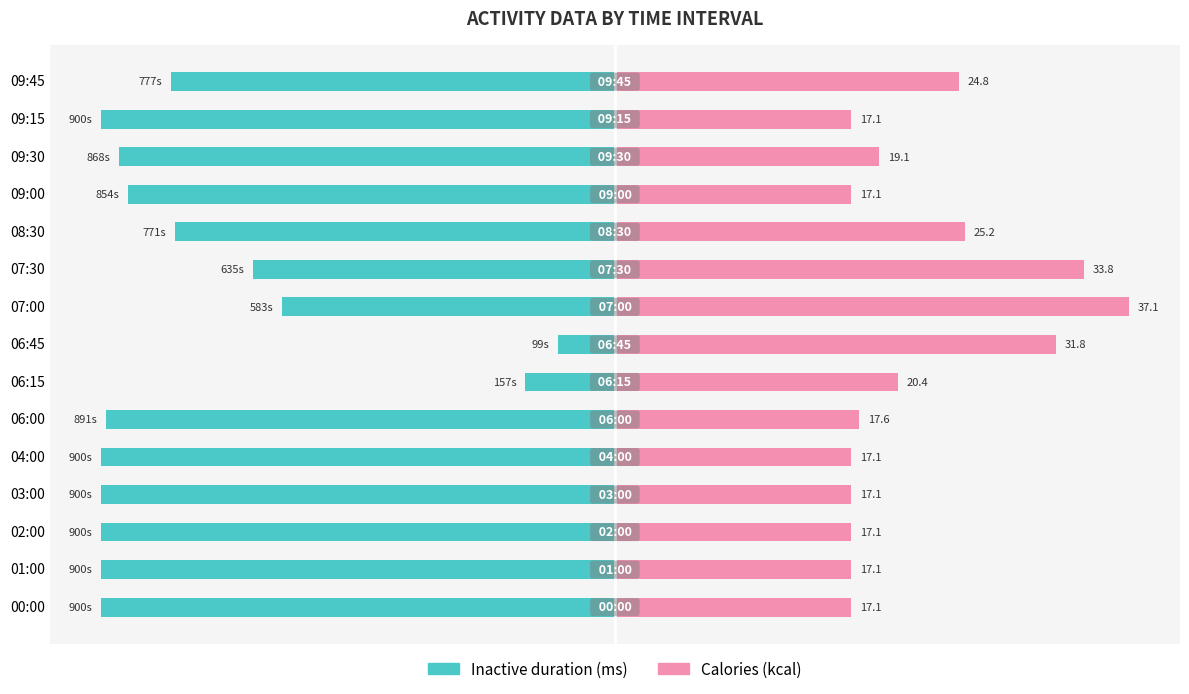

Count the number of categories in the chart.

15